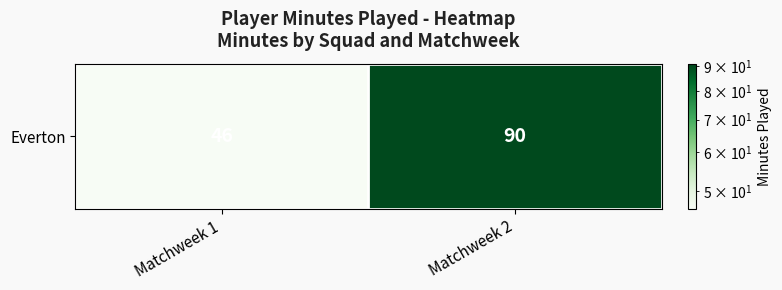

What is the change in value from Matchweek 1 to Matchweek 2?

+44